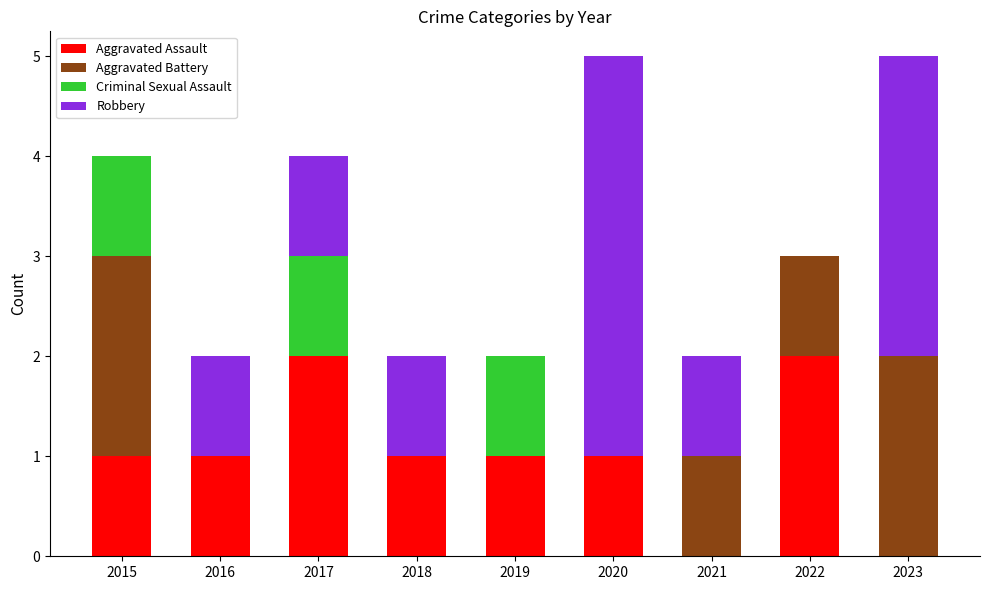

What are all the series names shown in the legend?

Aggravated Assault, Aggravated Battery, Criminal Sexual Assault, Robbery